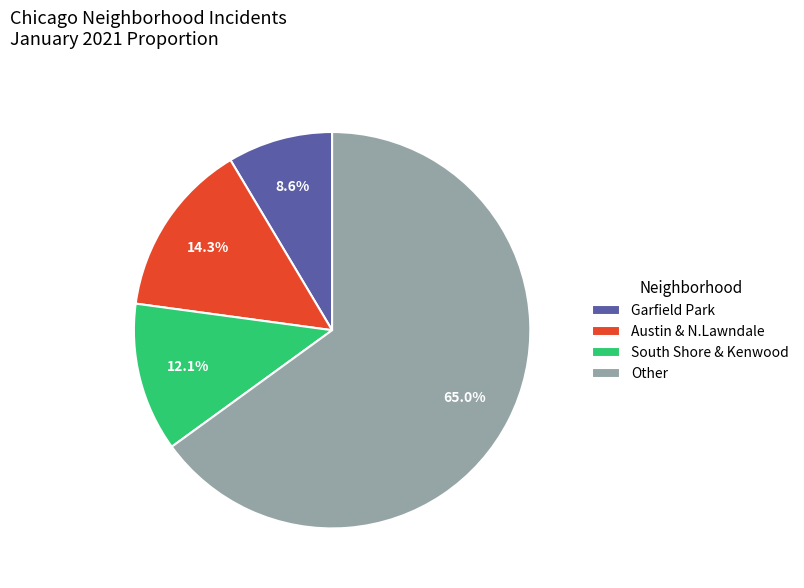

Rank the categories by value from highest to lowest.

Other, Austin & N.Lawndale, South Shore & Kenwood, Garfield Park